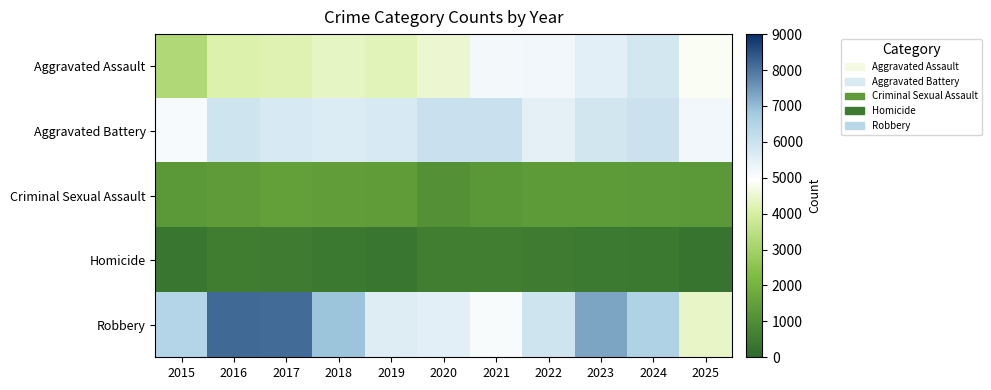

Reading left to right, what are all the values shown in this chart?

Aggravated Assault: 2015=3250	2016=4123	2017=4198	2018=4386	2019=4287	2020=4516	2021=5177	2022=5220	2023=5504	2024=5822	2025=4851
Aggravated Battery: 2015=5107	2016=5929	2017=5763	2018=5631	2019=5757	2020=6028	2021=6036	2022=5461	2023=5851	2024=5983	2025=5205
Criminal Sexual Assault: 2015=1291	2016=1401	2017=1477	2018=1476	2019=1430	2020=1111	2021=1261	2022=1358	2023=1364	2024=1302	2025=1274
Homicide: 2015=362	2016=538	2017=509	2018=420	2019=373	2020=568	2021=590	2022=522	2023=466	2024=435	2025=306
Robbery: 2015=6443	2016=8160	2017=8153	2018=6888	2019=5615	2020=5485	2021=5067	2022=5909	2023=7313	2024=6561	2025=4412